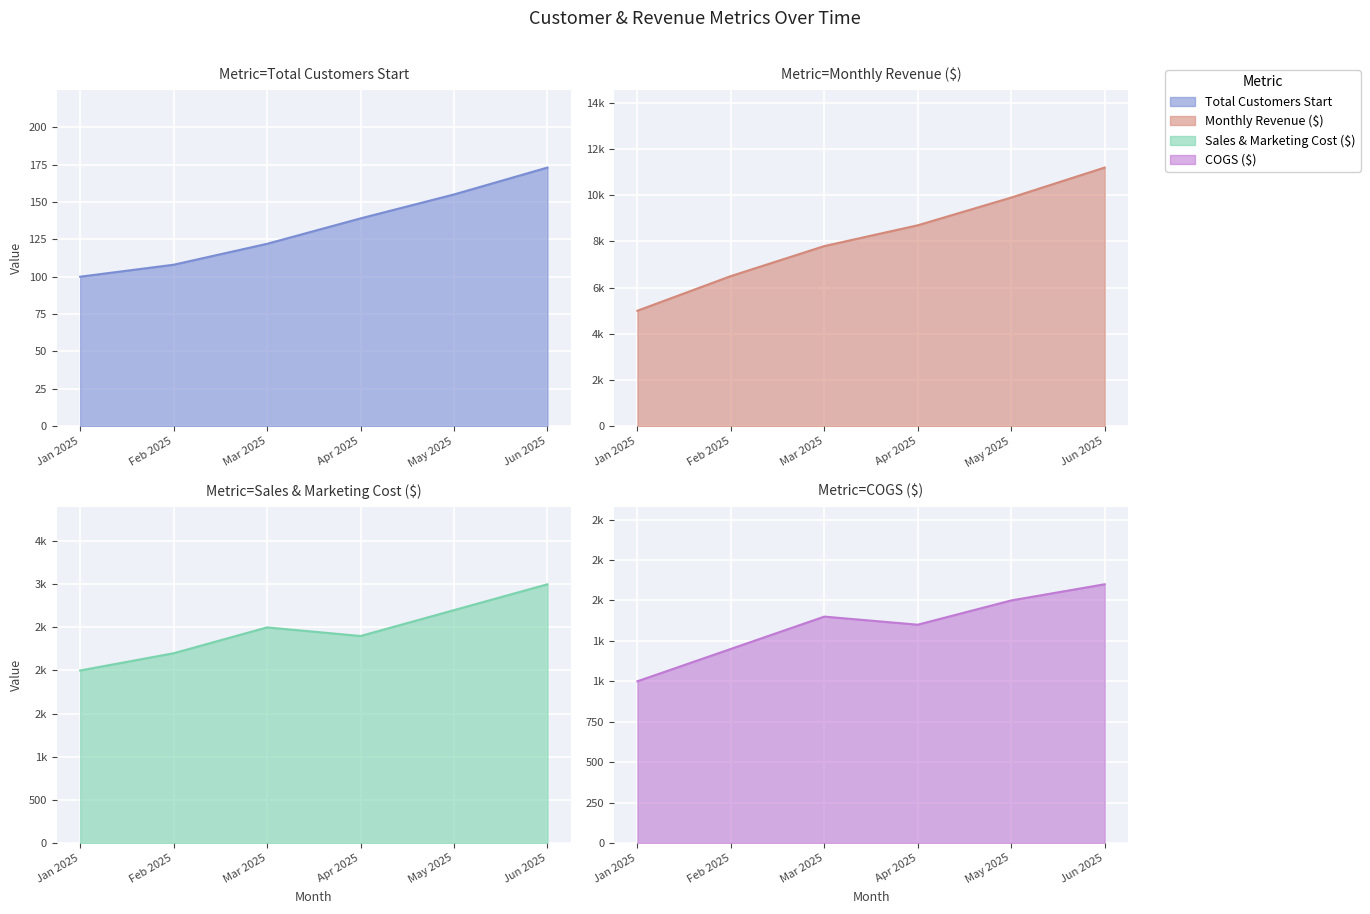

How many values in the Total Customers Start series are below 139?

3